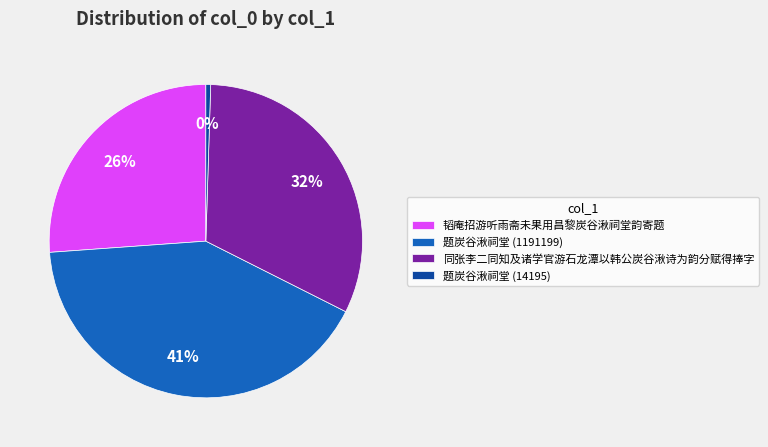

Between 韬庵招游听雨斋未果用昌黎炭谷湫祠堂韵寄题 and 题炭谷湫祠堂 (1191199), which is larger?

题炭谷湫祠堂 (1191199)